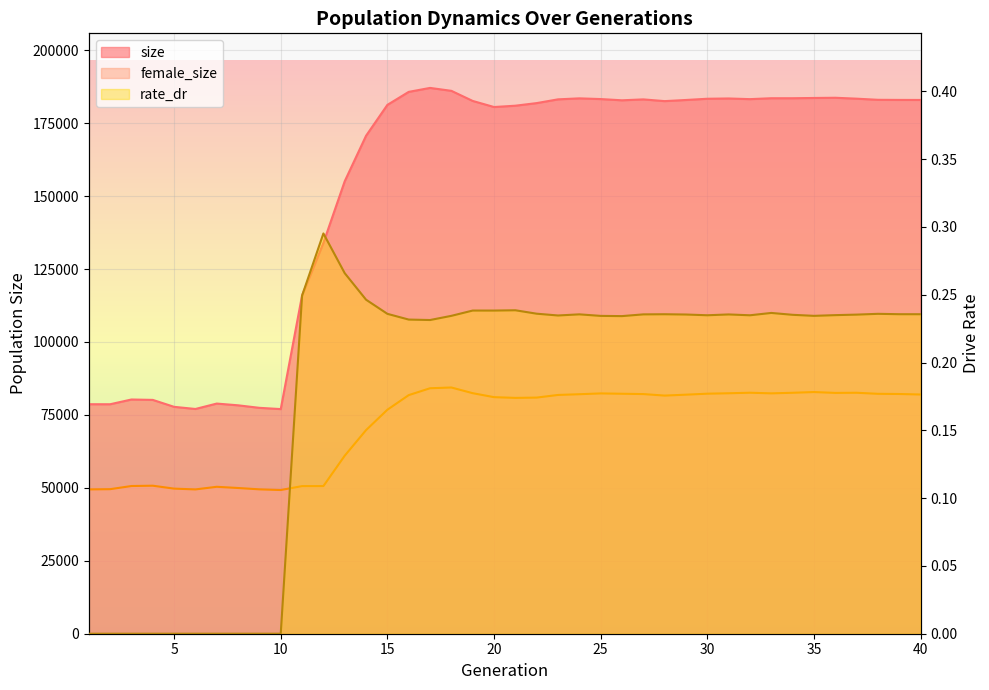

Which category has the highest value in the female_size series?

18